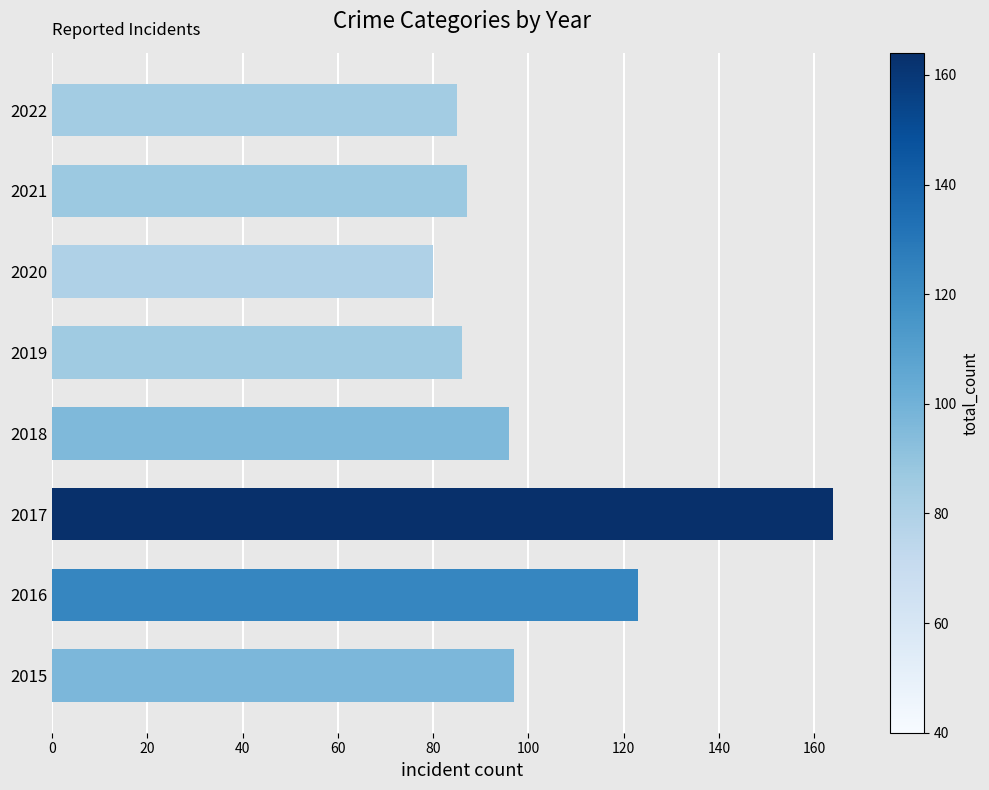

What is the change in value from 2015 to 2016?

+26